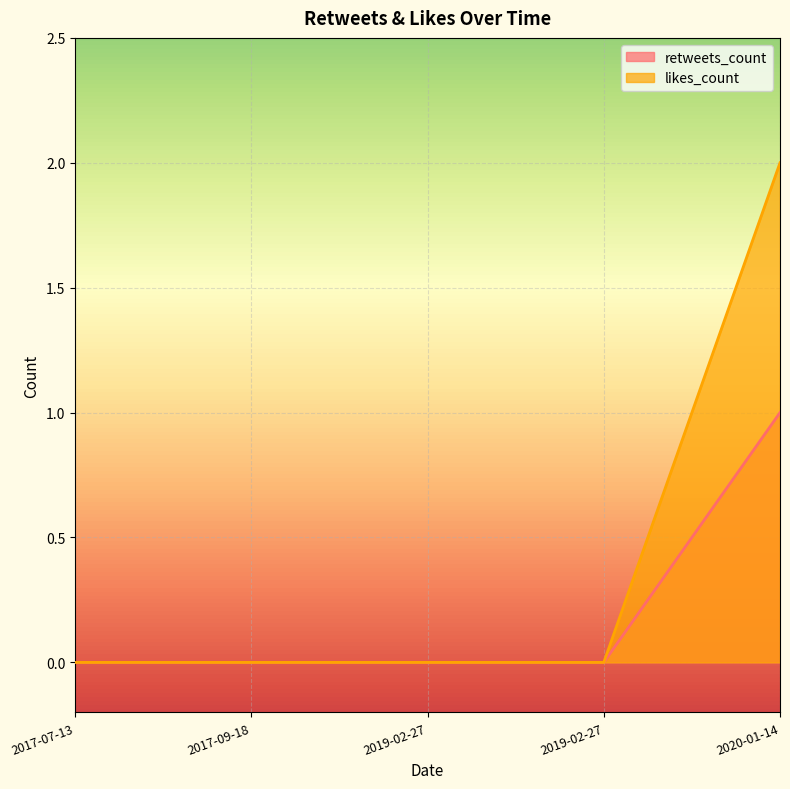

True or false: likes_count and retweets_count cross at least once.

False